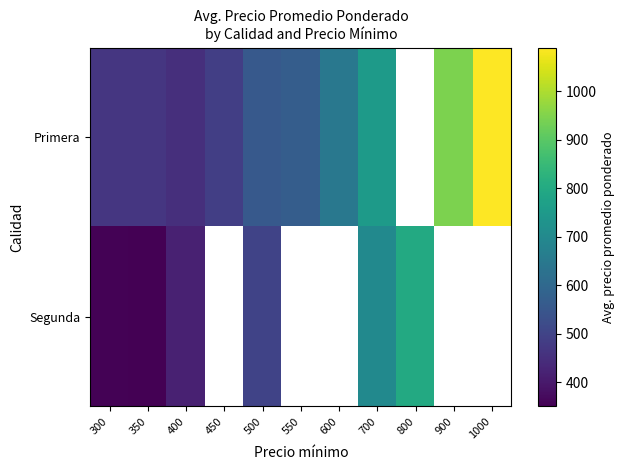

At which category does the chart reach its minimum across all series?

350